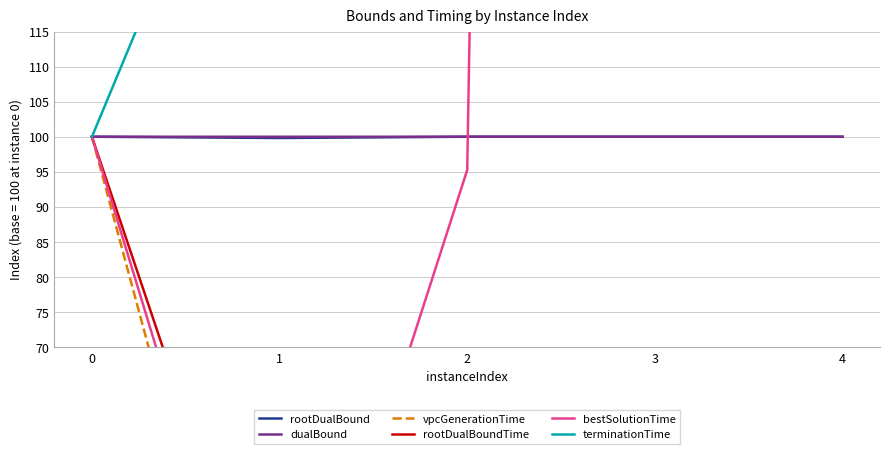

Which series has the largest total across all categories?

bestSolutionTime